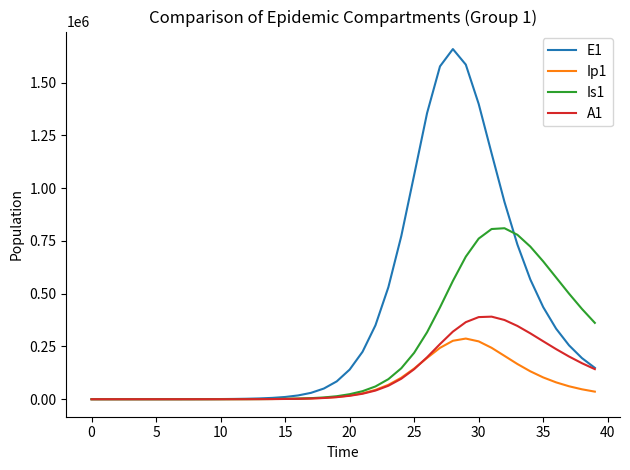

Which series has the largest total across all categories?

E1